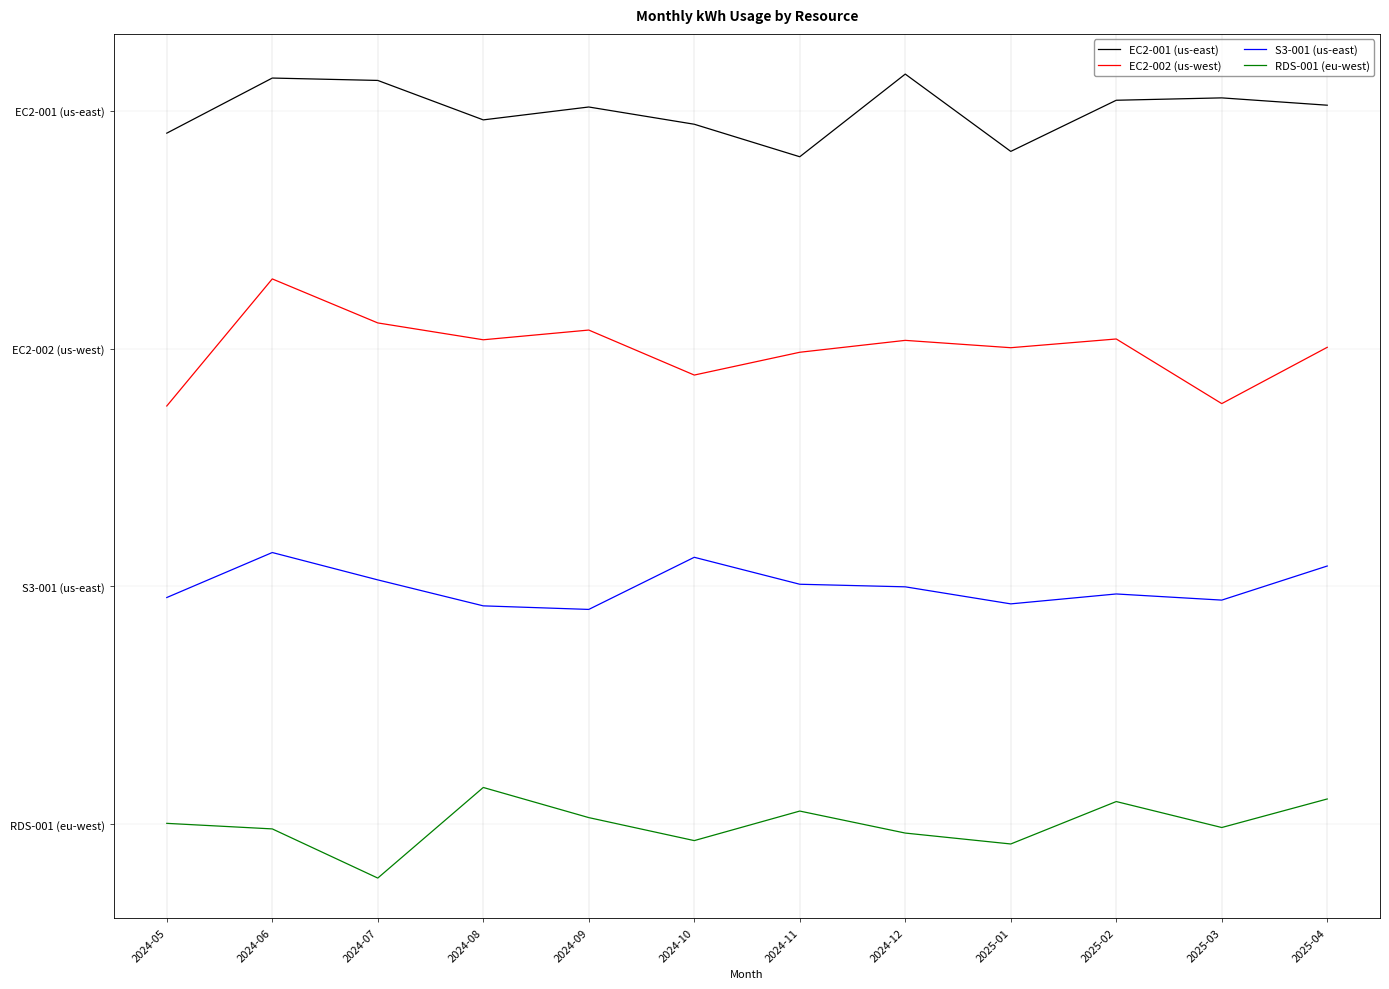

True or false: S3-001 (us-east) and EC2-002 (us-west) cross at least once.

False